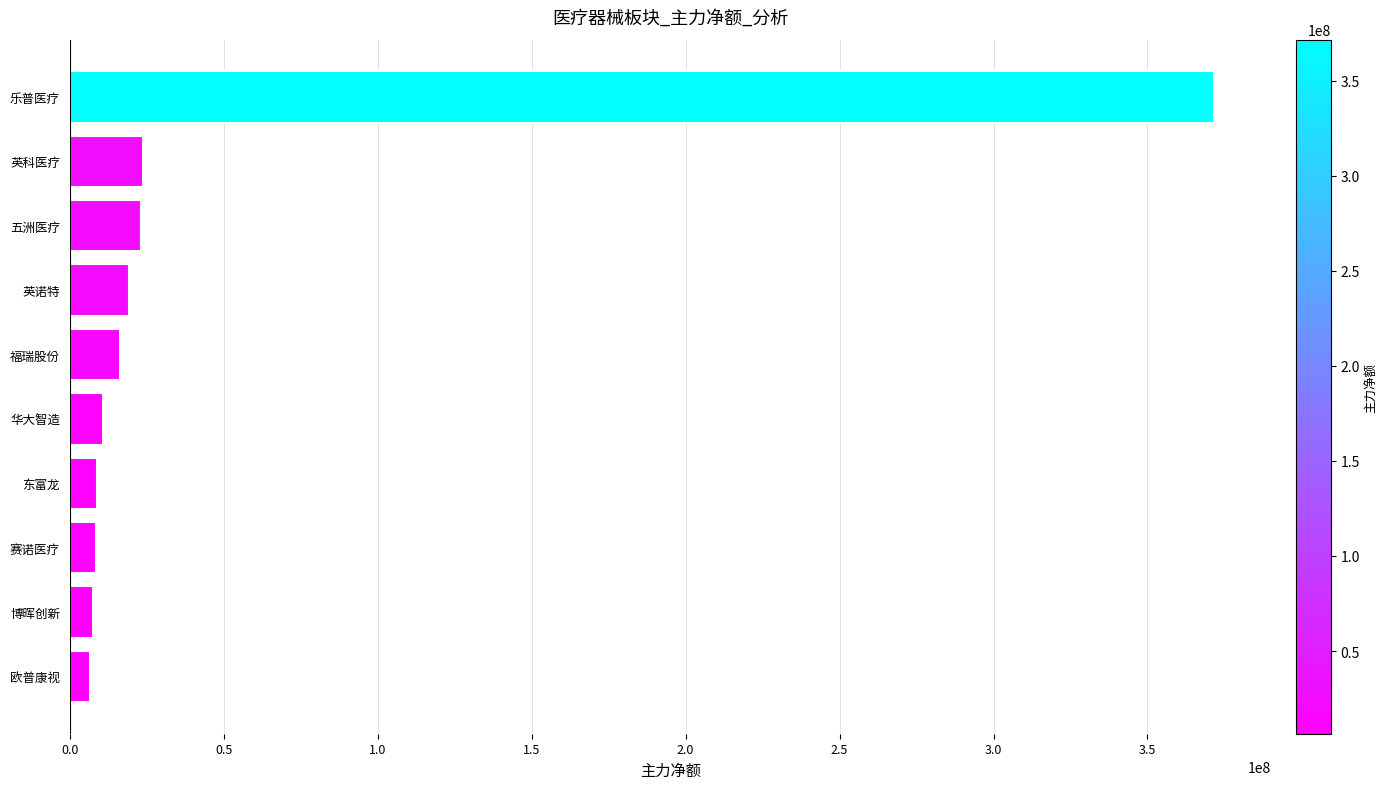

What is the change in value from 乐普医疗 to 赛诺医疗?

-363063348